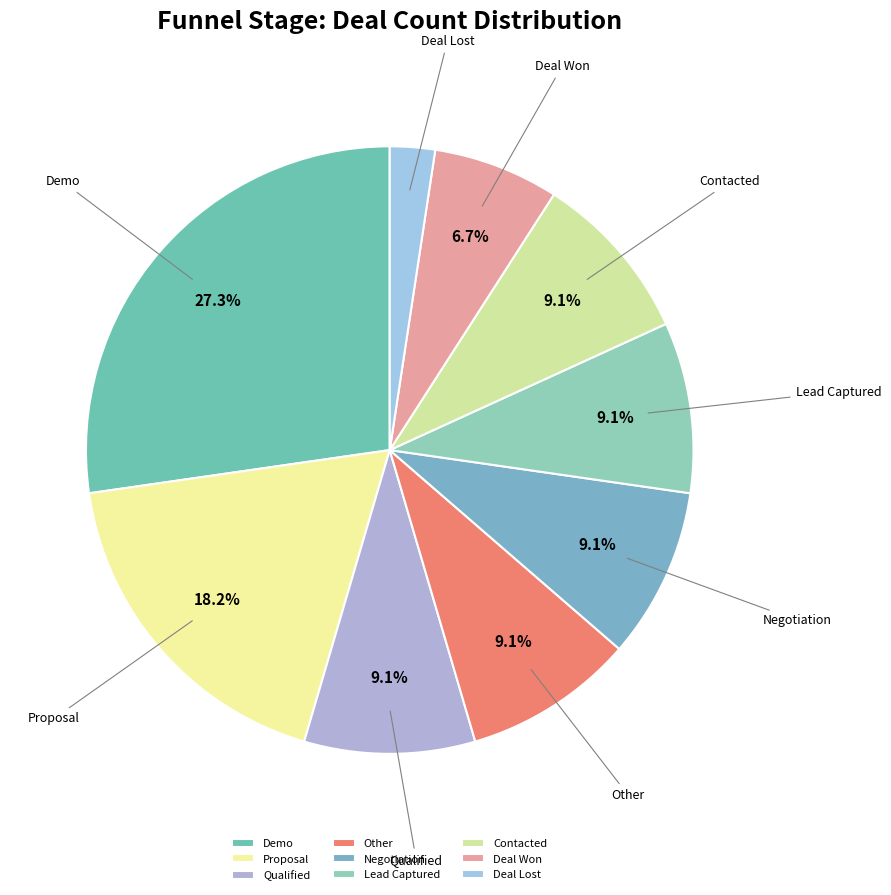

To the nearest percent, what is the difference between the largest and smallest slice percentages?

25%